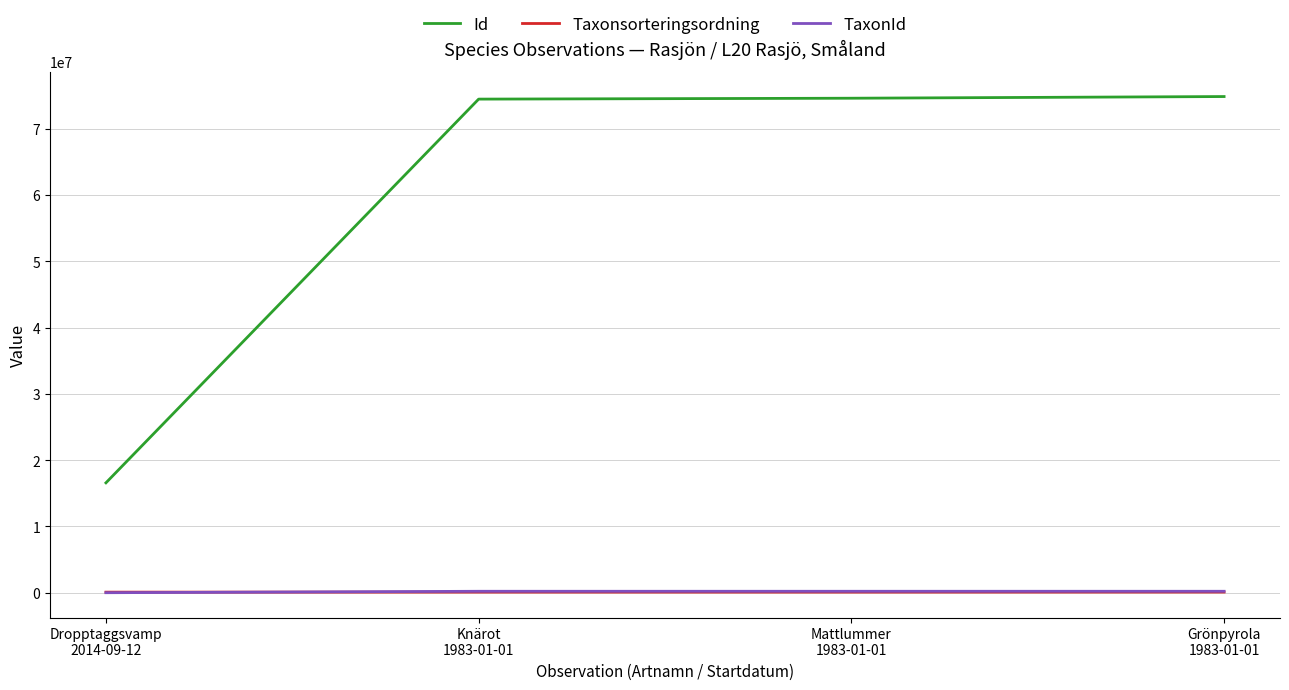

True or false: Taxonsorteringsordning and Id intersect in this chart.

False